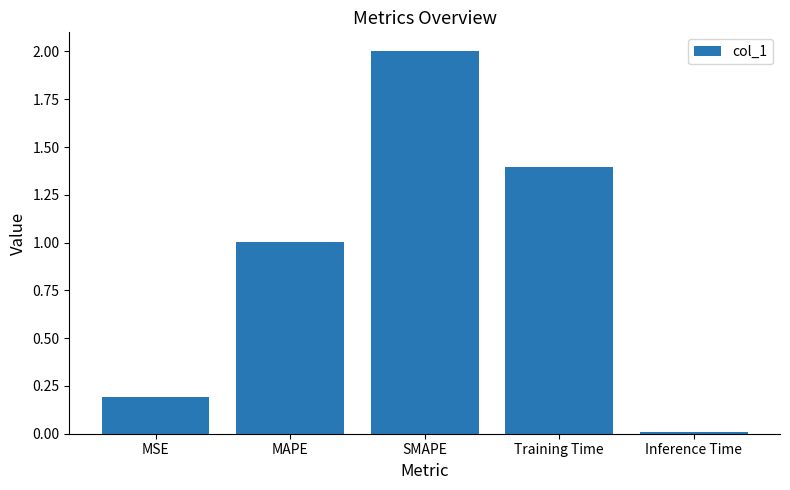

The value at MSE is 0.2. True or false?

True